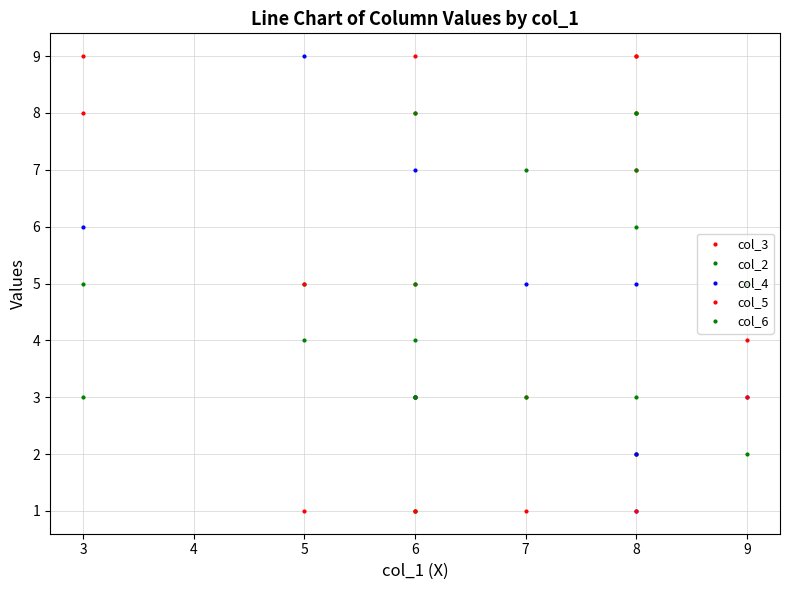

Reading left to right, what are all the values shown in this chart?

col_3: 9	1	5	8	1	3	9	7	2	4
col_2: 3	5	1	8	4	7	3	7	2	2
col_4: 6	9	7	3	3	5	5	1	2	3
col_5: 8	5	9	3	1	1	9	8	1	3
col_6: 5	4	3	5	3	3	8	6	8	5